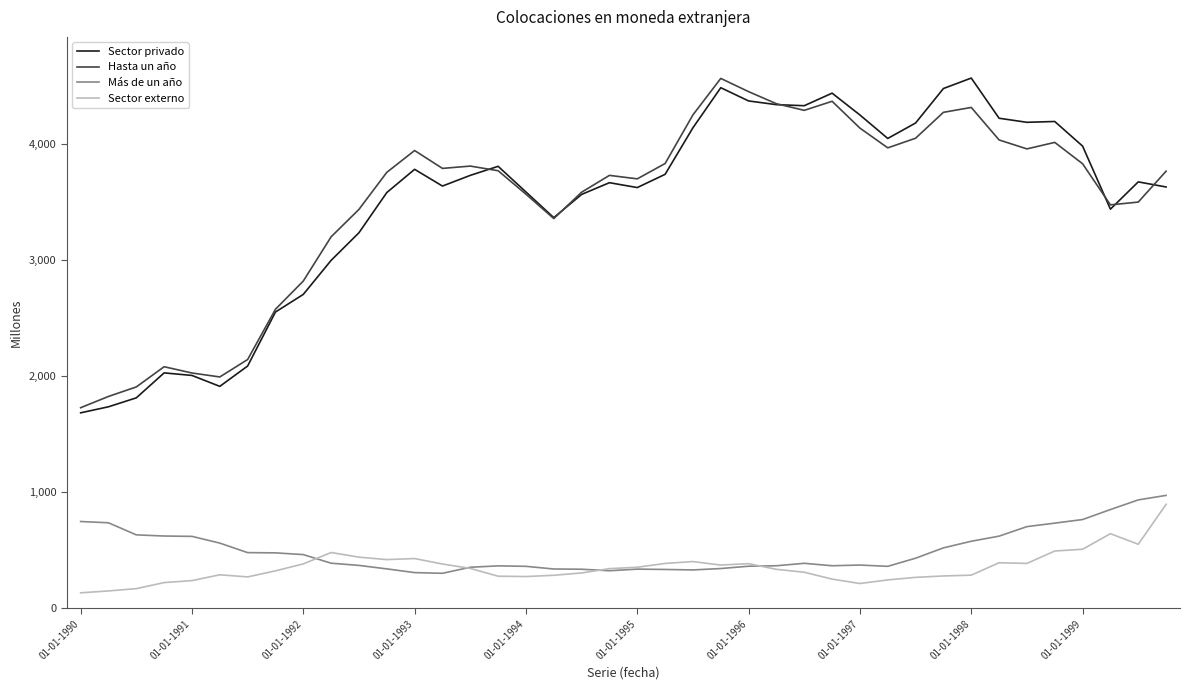

Which series has the largest range (max minus min)?

Sector privado